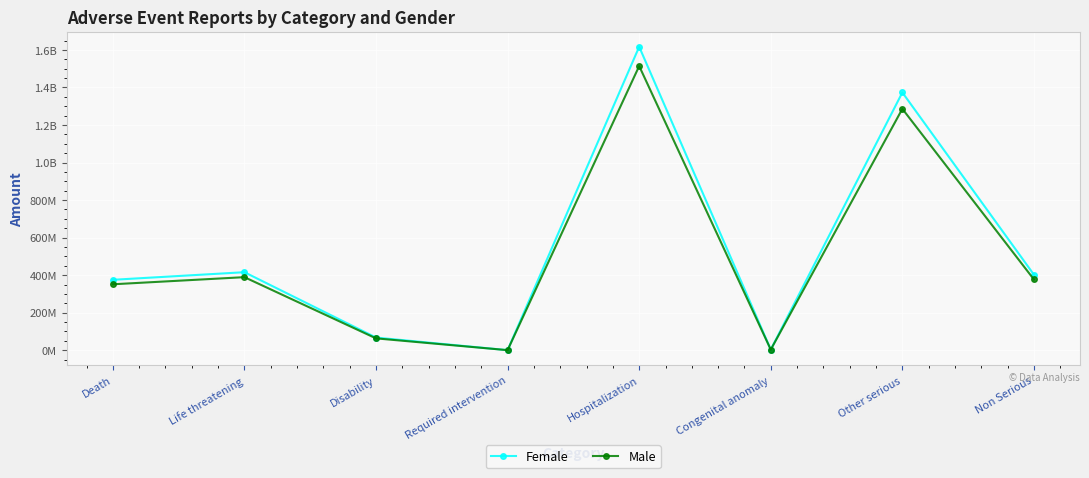

Reading left to right, transcribe all the data shown in this chart.

Female: 375125315.5	415653038.5	67354060.6	221705.5	1616896527.8	3325579.1	1373464141.9	402350722.5
Male: 351301926.5	389255822.5	63076551.4	207625.5	1514210963.2	3114378.9	1286238436.1	376798307.5